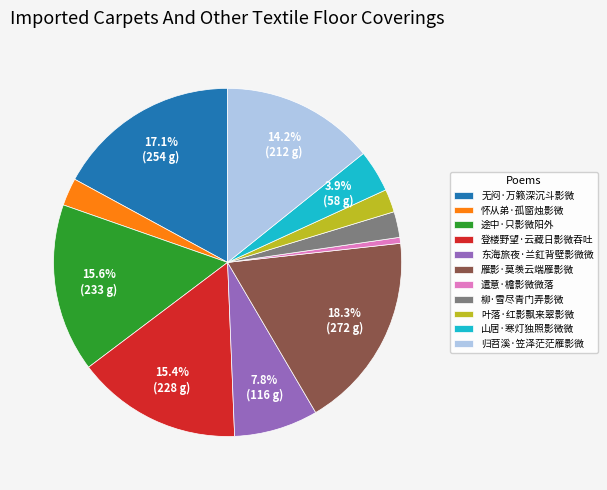

Is there a majority slice in this chart?

No